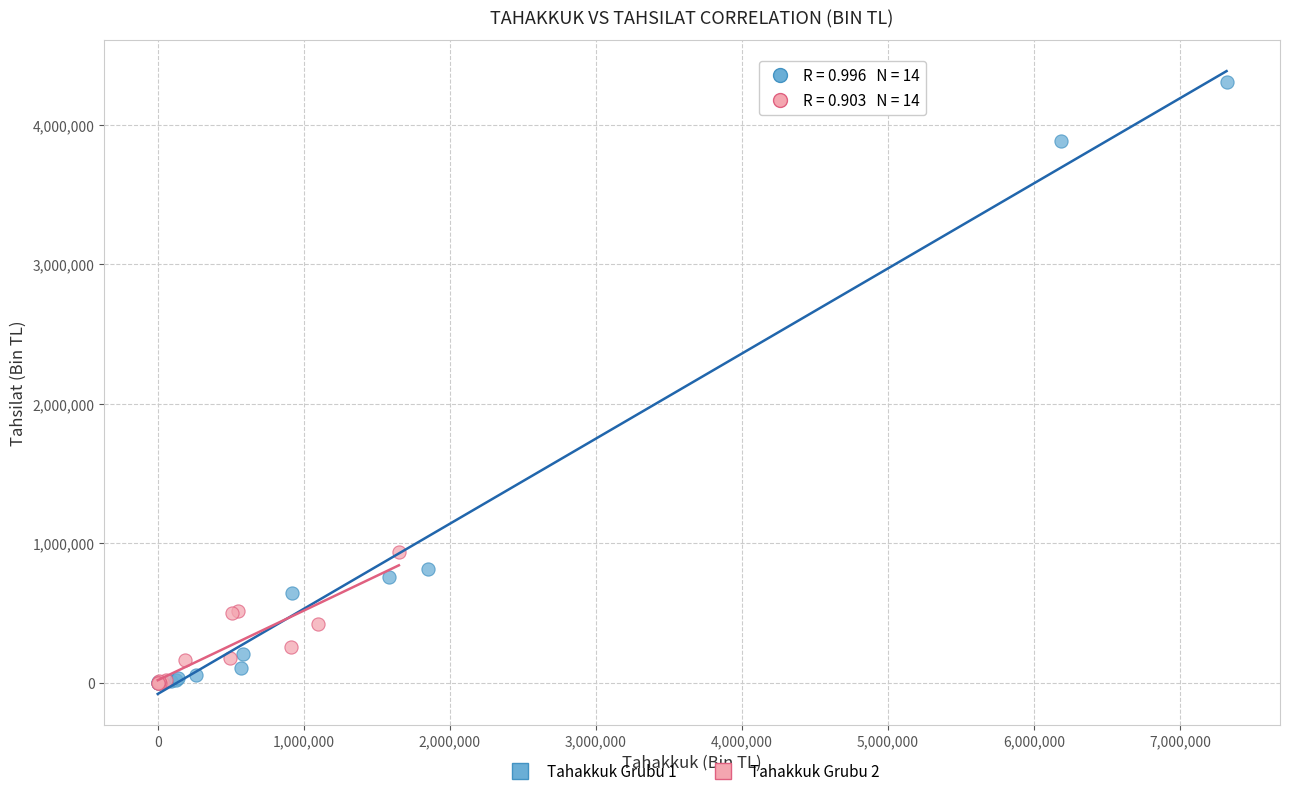

Which series reaches the maximum Y coordinate?

Tahakkuk Grubu 1